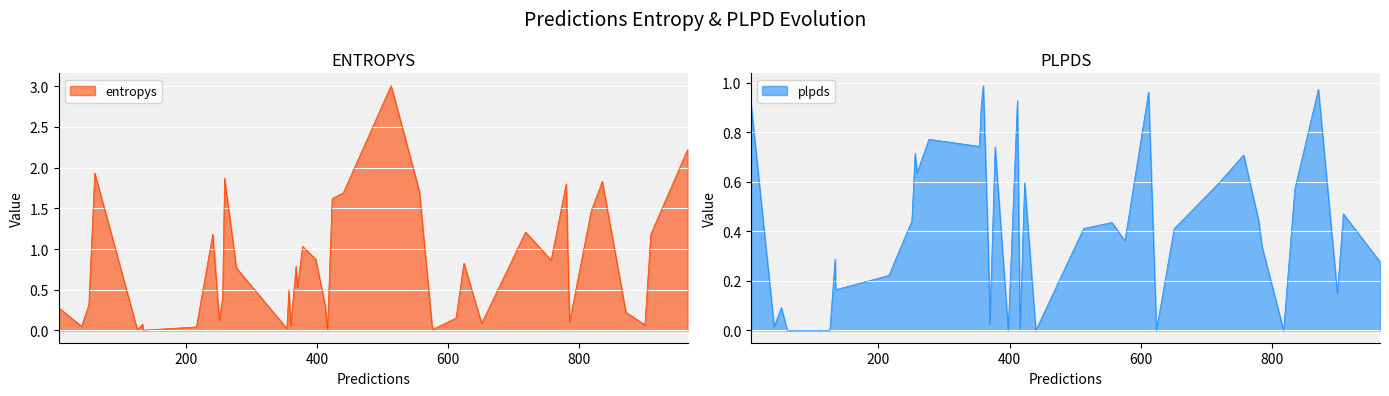

Which series changed the most between 11 and 31?

plpds